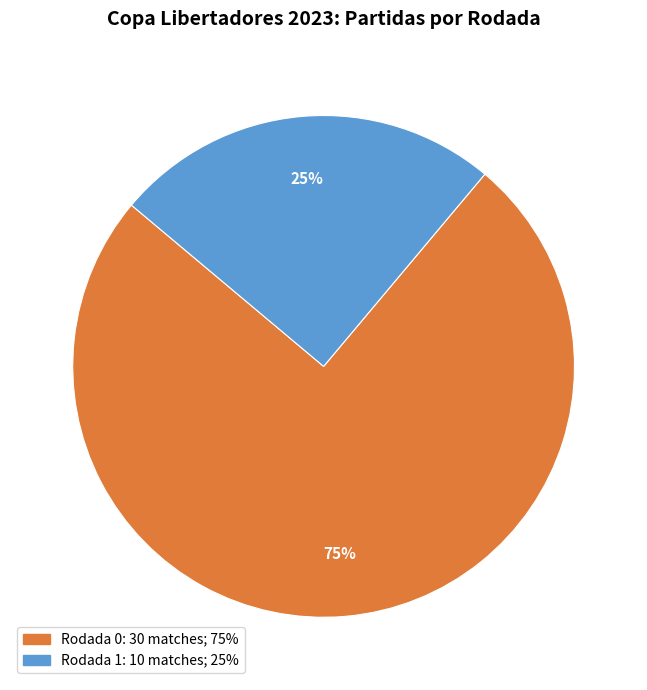

Is Rodada 1 the majority of the pie?

No